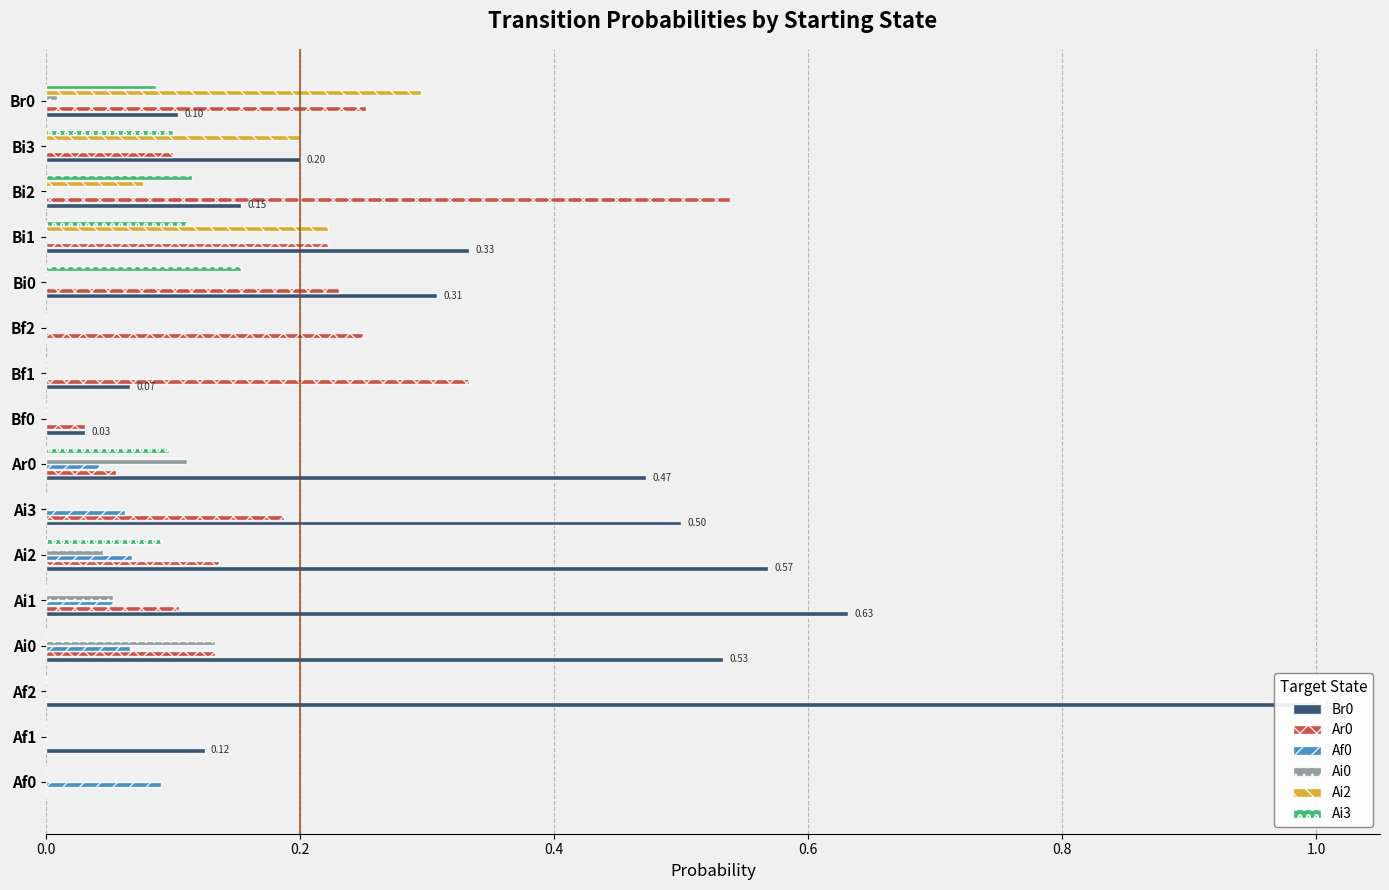

True or false: Ai2 has a value of 0.0 at Ai1.

True